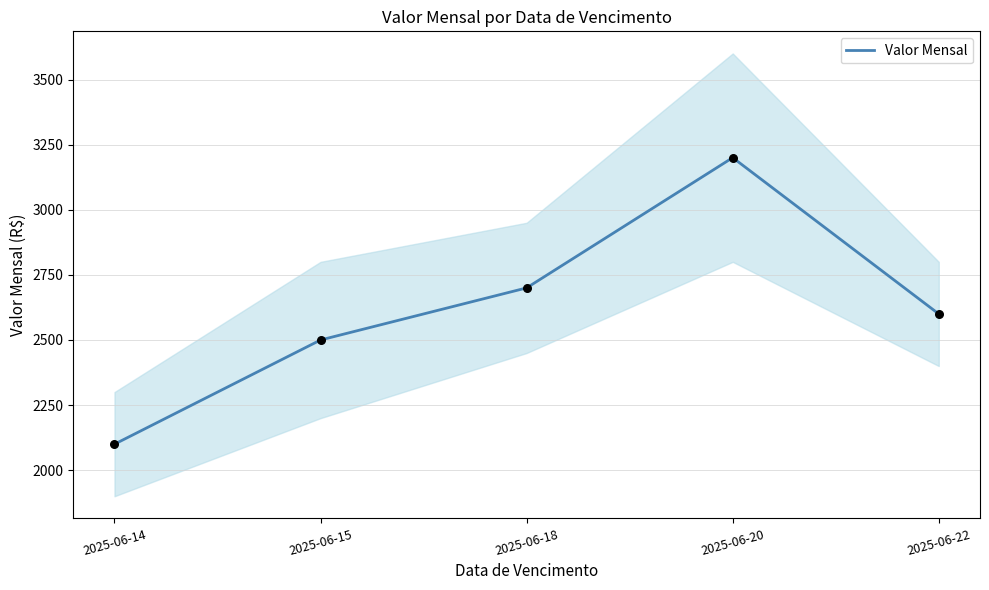

What is the ratio of the value at 2025-06-14 to the value at 2025-06-18?

0.8